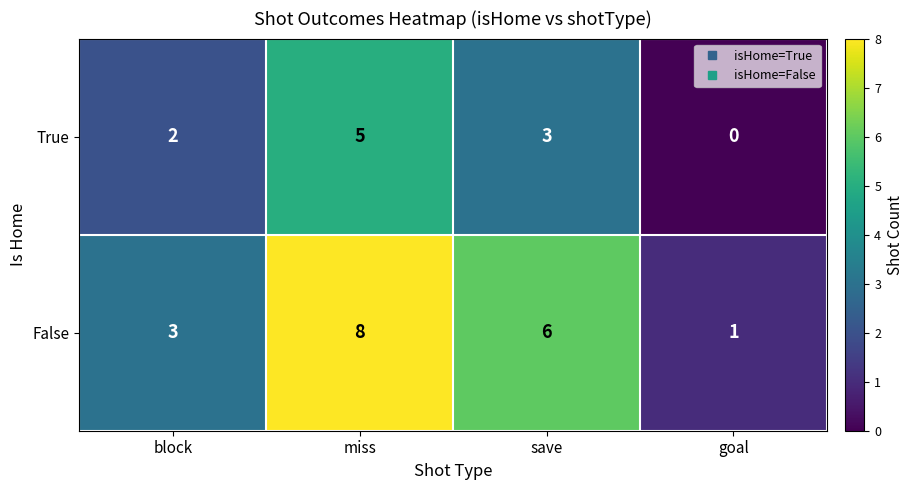

True or false: True has a value of 3 at save.

True